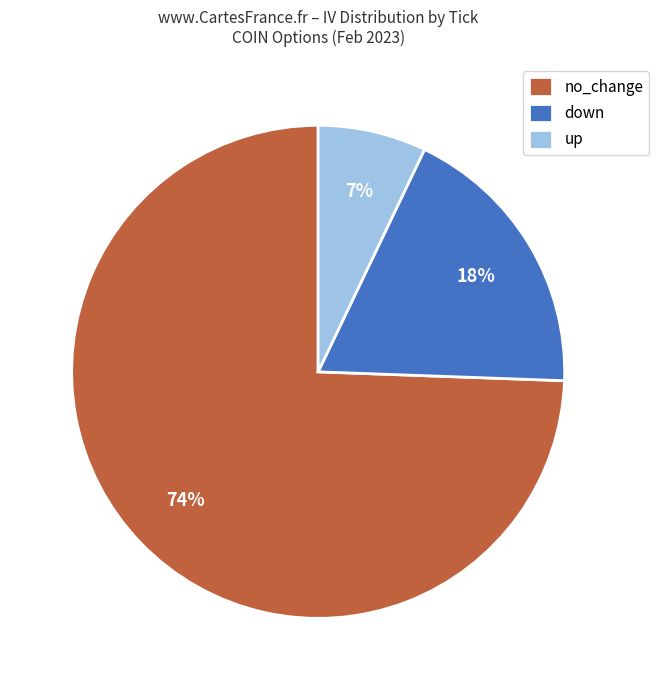

Between up and down, which is larger?

down